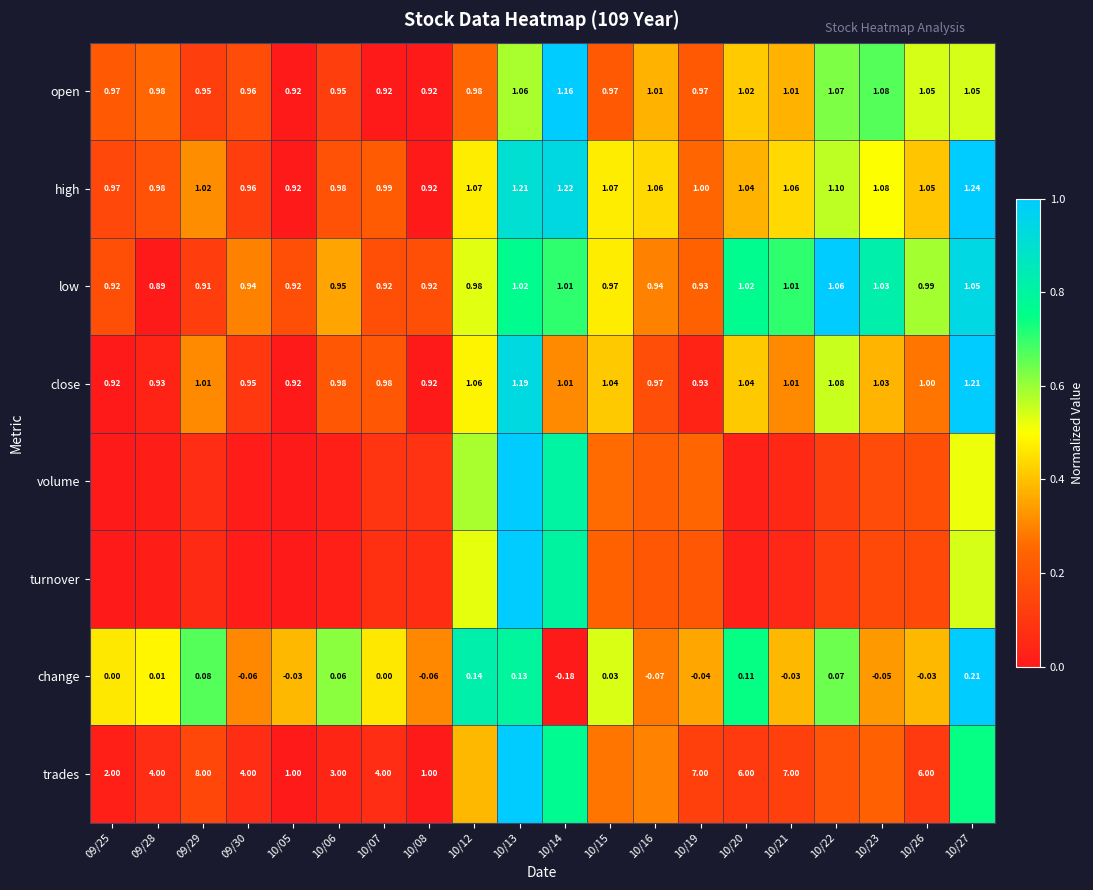

Is the value of change at 10/13 greater than the value of open at 10/15?

No